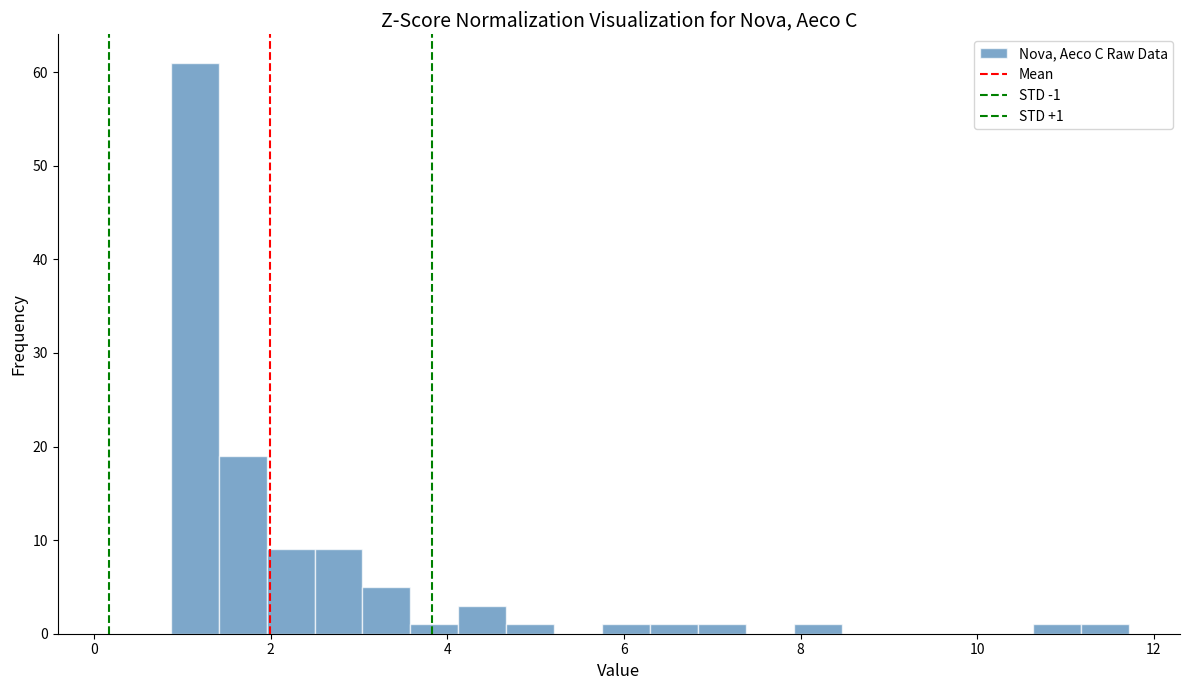

Around what value on the x-axis is the tallest bar? Give the approximate position of its centre, as read against the axis.

1.2